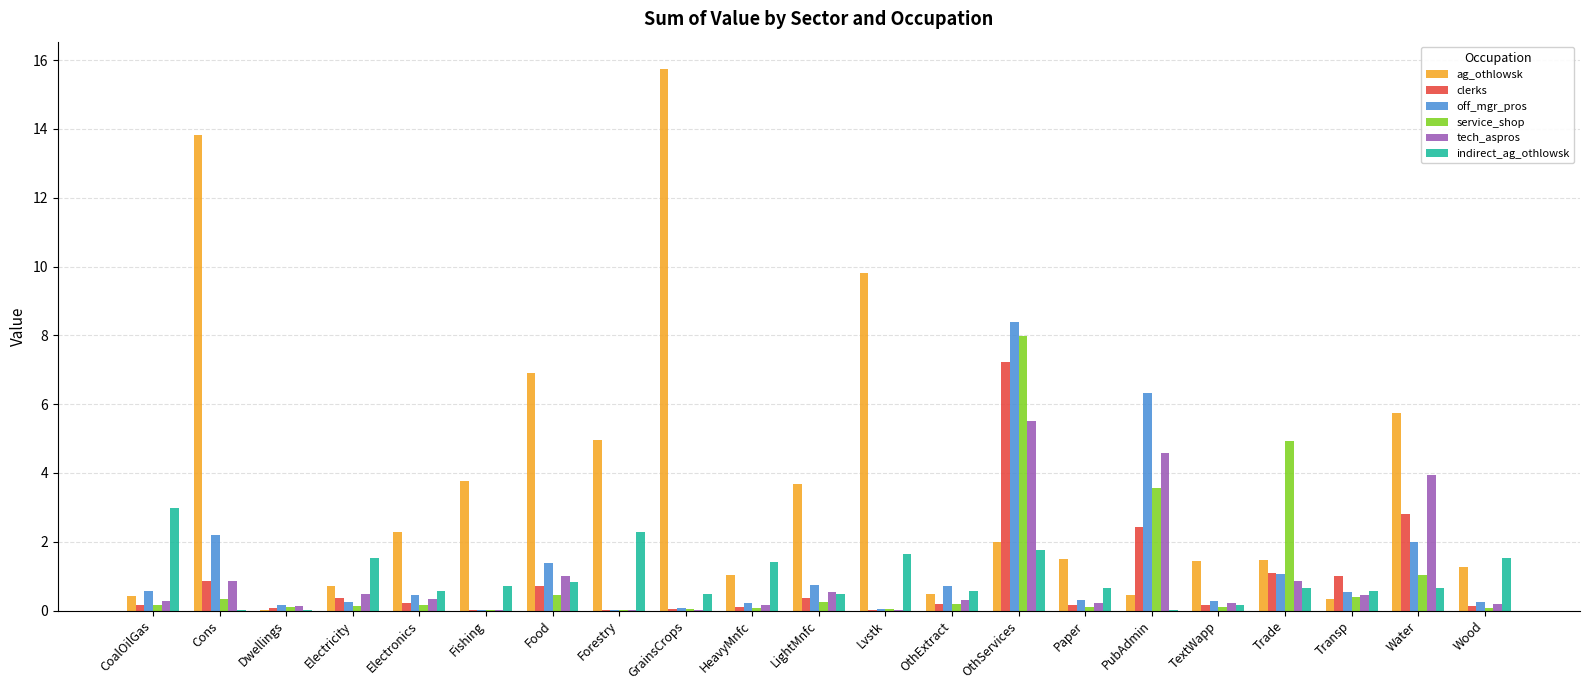

The indirect_ag_othlowsk series shows 1.5 at Electricity. True or false?

True